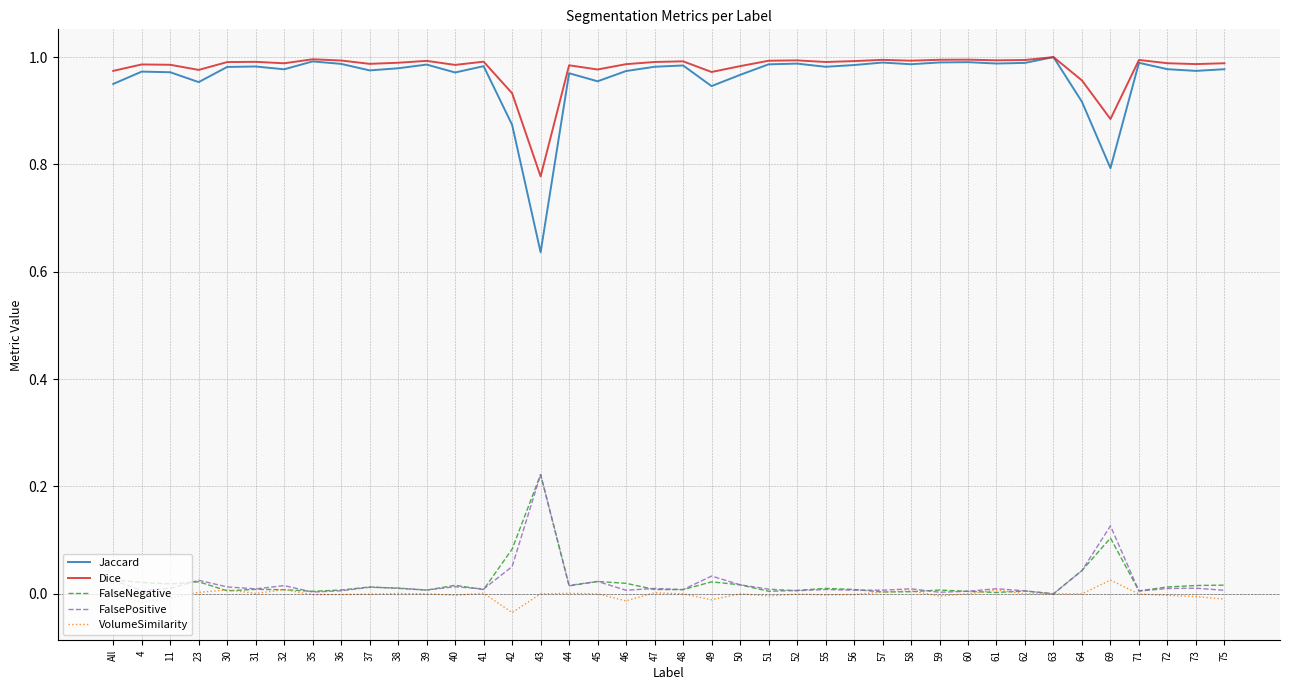

Where is the first local minimum for Dice?

23